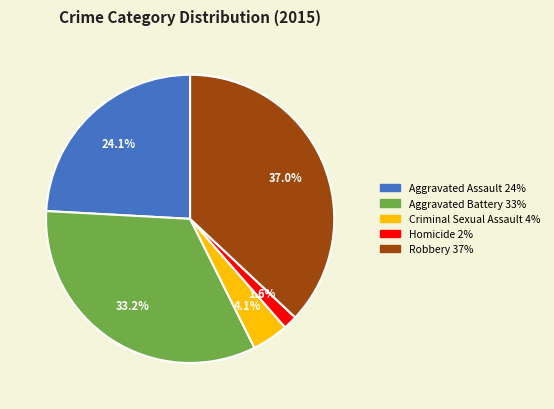

What percentage is the Aggravated Assault slice, to the nearest percent?

24%